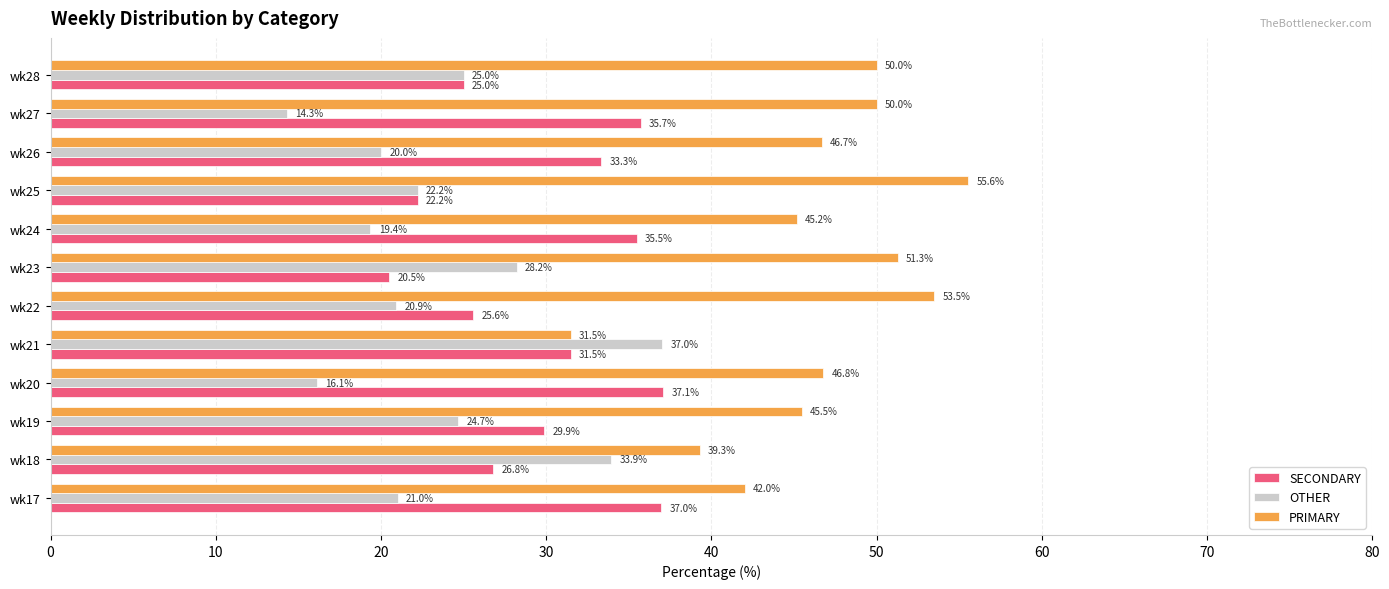

Rank the categories by SECONDARY value from highest to lowest.

wk20, wk17, wk27, wk24, wk26, wk21, wk19, wk18, wk22, wk28, wk25, wk23